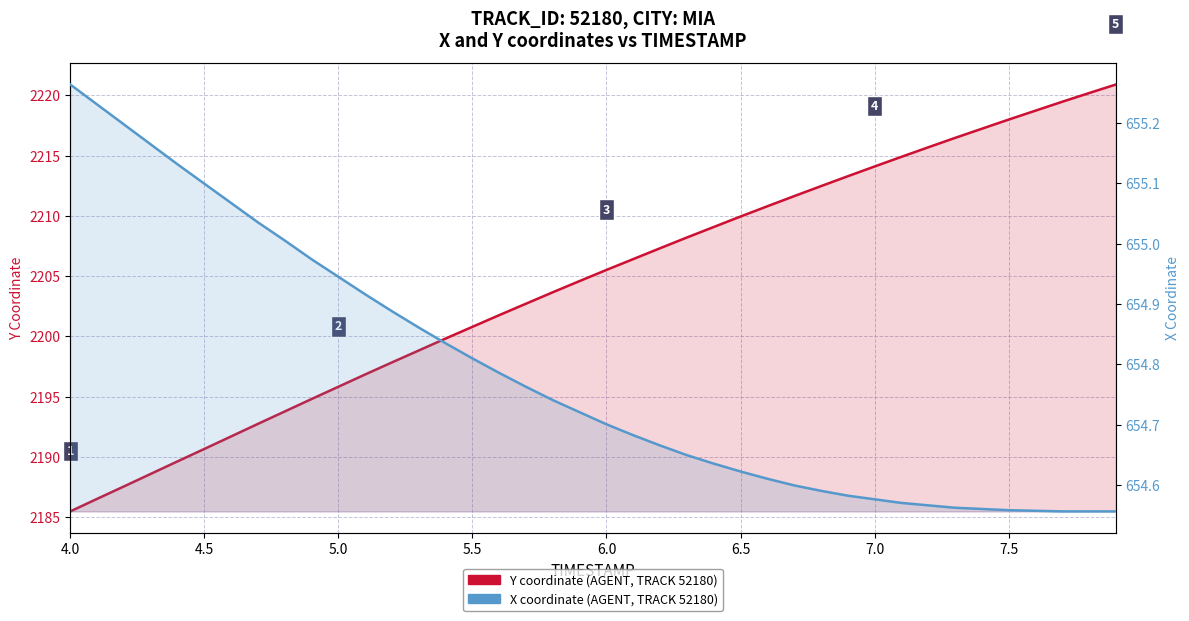

How many data points does each series have?

40